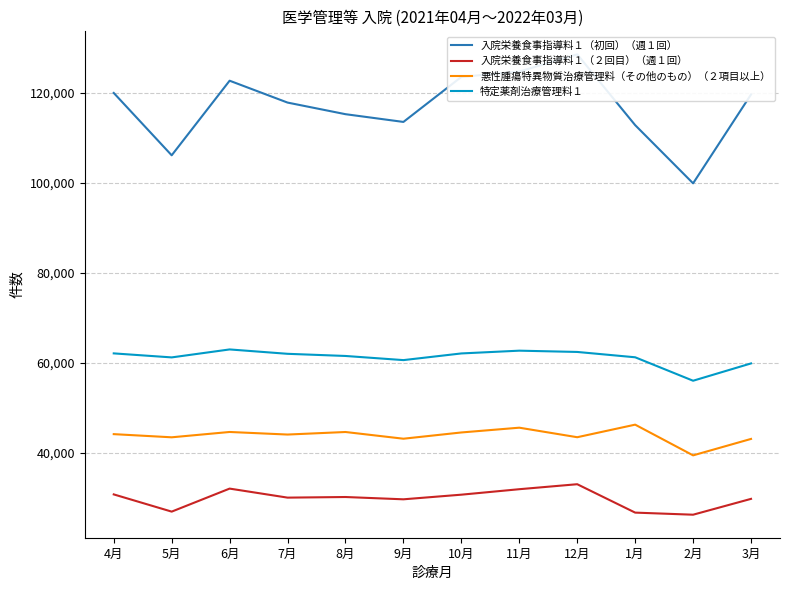

What position from the left is 11月?

8